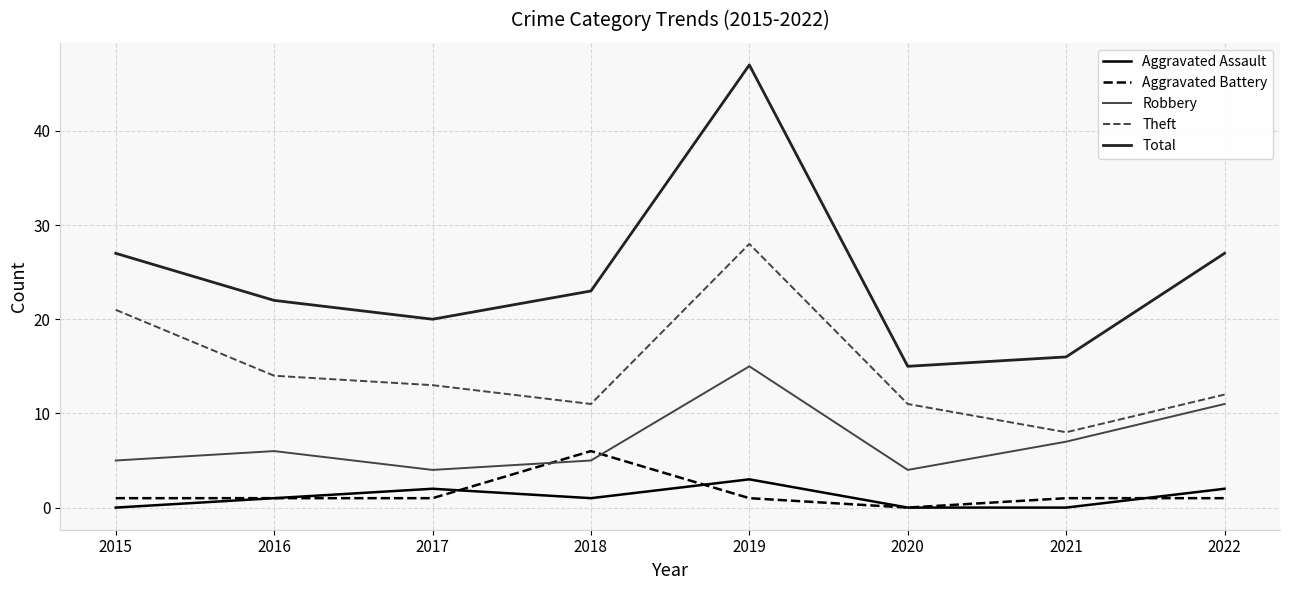

How many Aggravated Assault values are between 0 and 2?

7